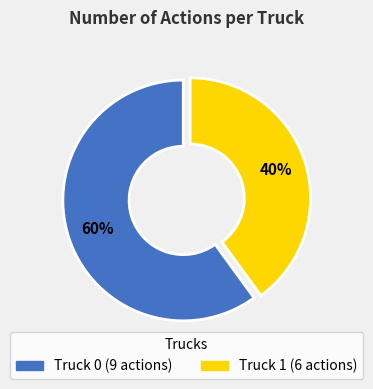

What percentage is the Truck 1 slice, to the nearest percent?

40%